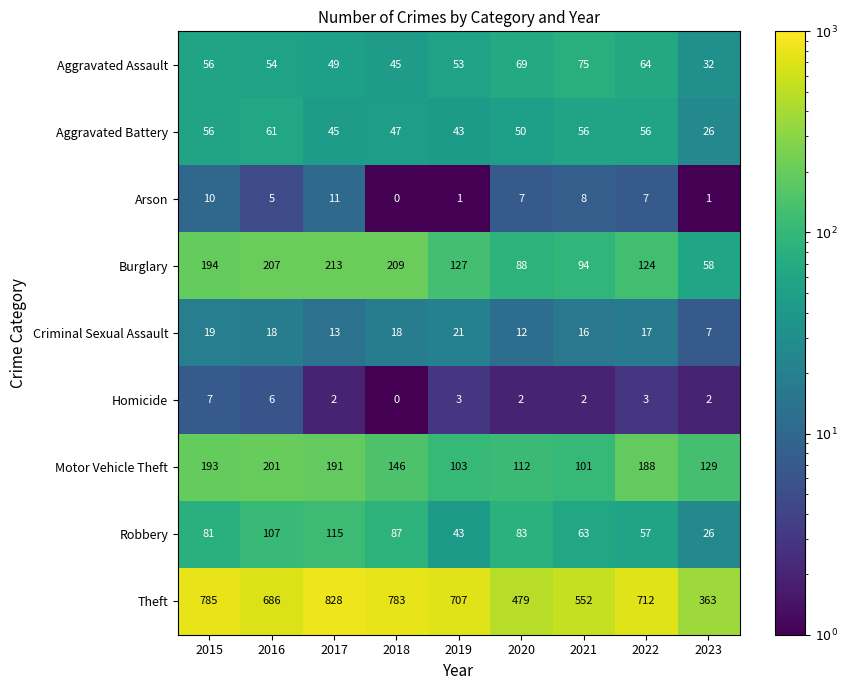

What is the minimum value for Aggravated Battery?

26